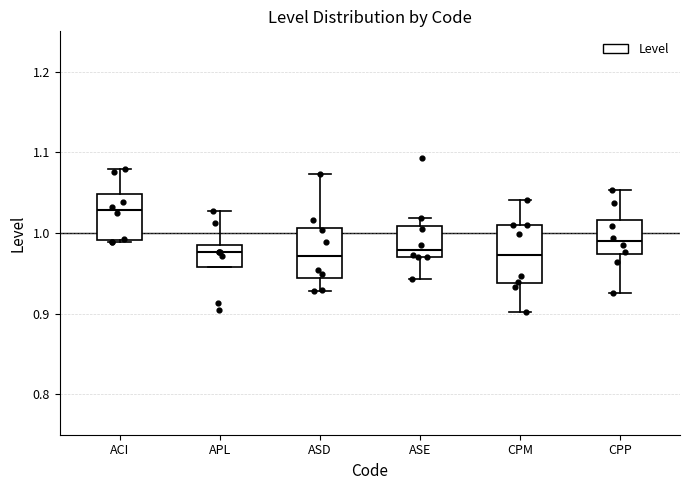

Reading left to right, read every box against the y-axis: the position of its median line, the range the box covers, and the ends of its whiskers. The values are not printed on the chart, so give them approximately, as read against the axis.

ACI: median 1.03, box 0.99 to 1.05, whiskers 0.99 (just below the box's lower edge) to 1.08
APL: median 0.98, box 0.96 to 0.99, whiskers 0.96 to 1.03
ASD: median 0.97, box 0.94 to 1.01, whiskers 0.93 to 1.07
ASE: median 0.98, box 0.97 to 1.01, whiskers 0.94 to 1.02
CPM: median 0.97, box 0.94 to 1.01, whiskers 0.90 to 1.04
CPP: median 0.99, box 0.97 to 1.02, whiskers 0.93 to 1.05